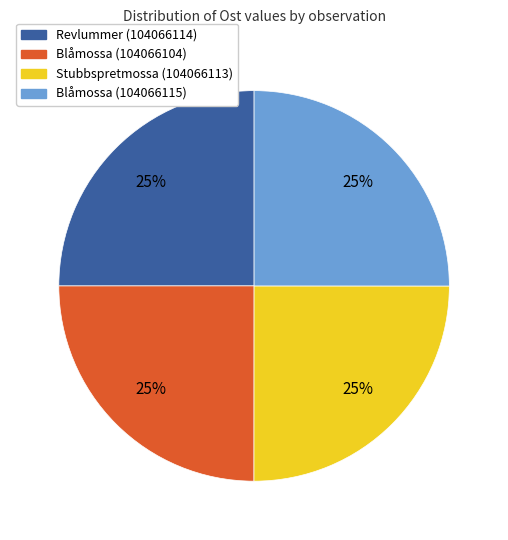

Approximately how many times larger is the value at Blåmossa (104066104) compared to Blåmossa (104066115)?

1.0